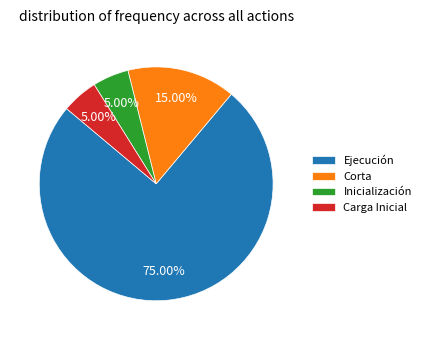

How many segments does this pie chart have?

4